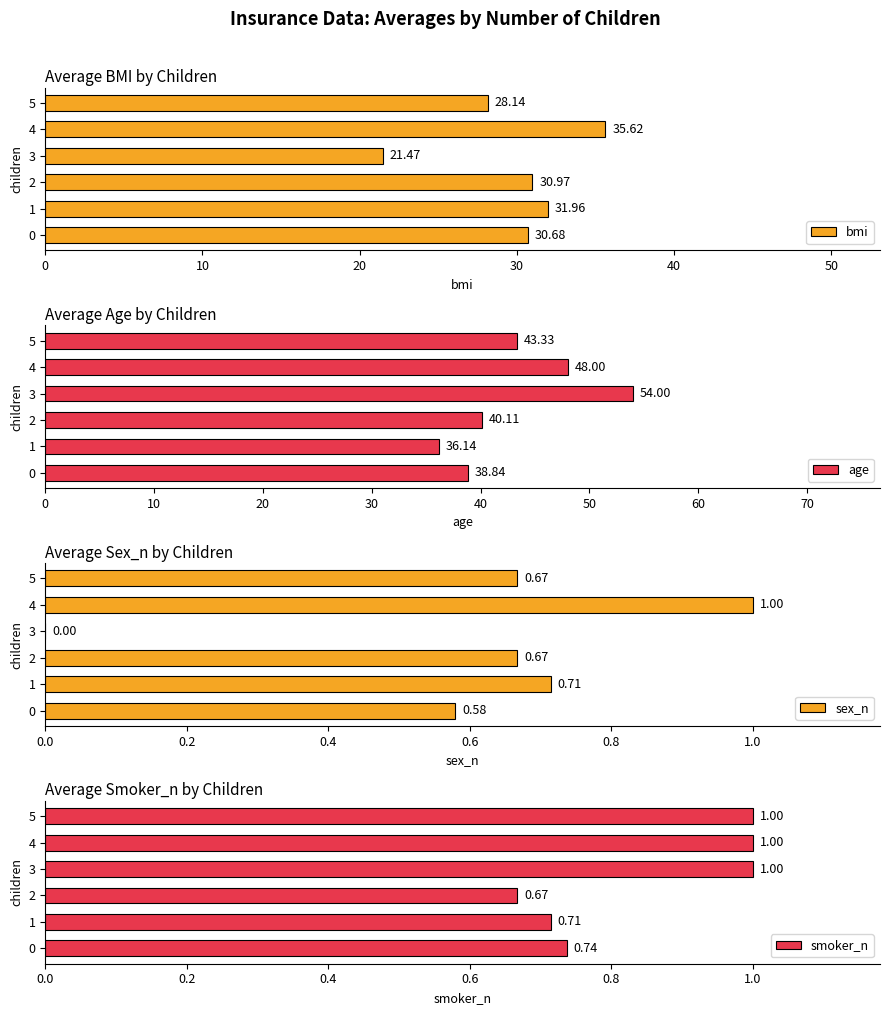

What is the total value across all series at 0?

70.8